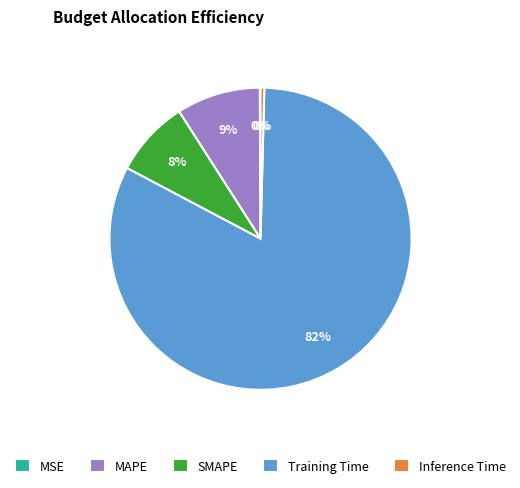

Is it true that SMAPE is 8% of the pie?

True